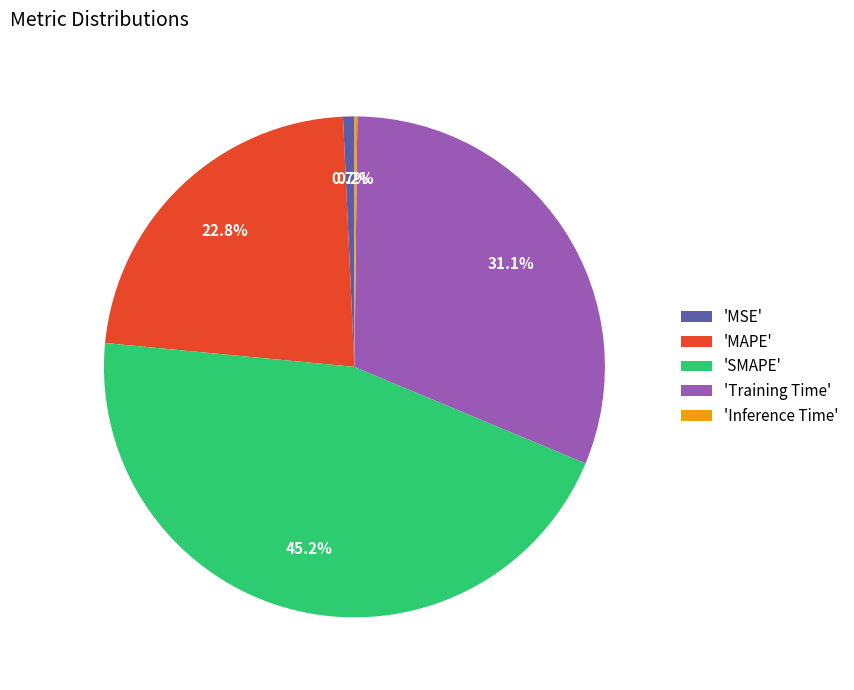

Between 'Training Time' and 'MAPE', which is larger?

'Training Time'